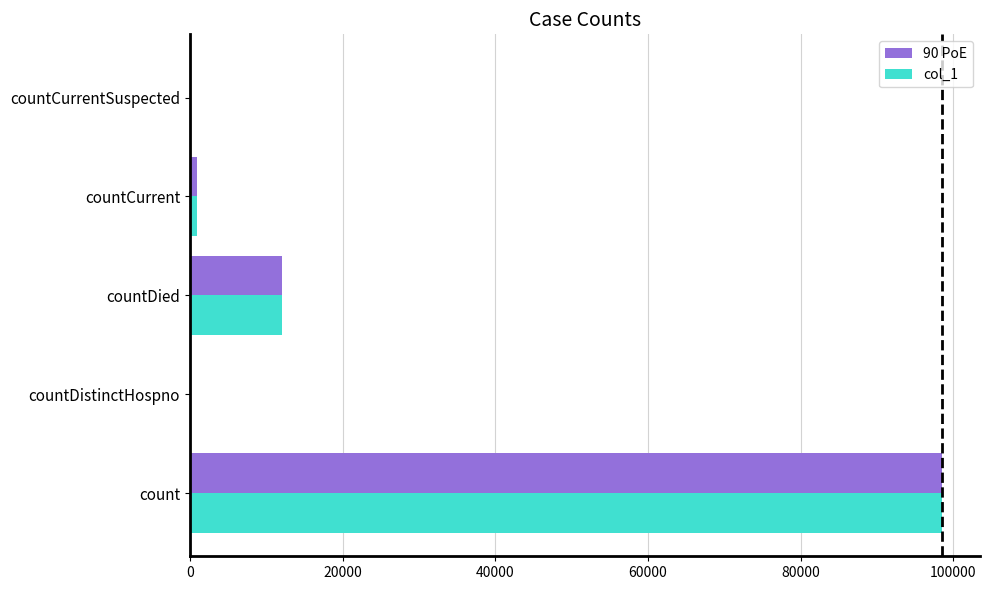

Is the value of 90 PoE at countCurrentSuspected greater than the value of col_1 at count?

No